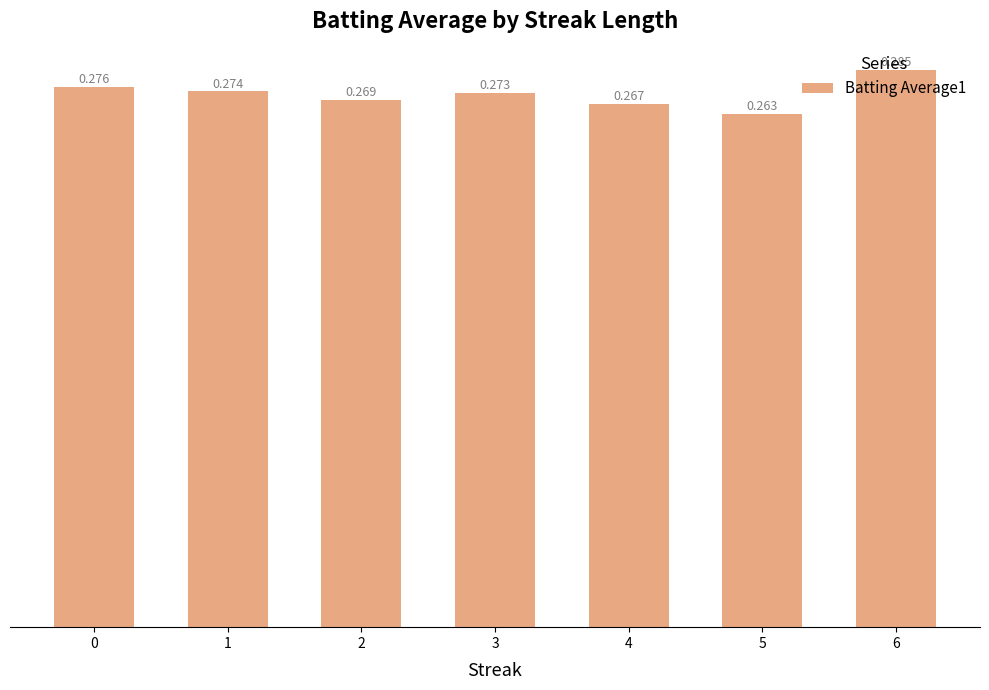

Which label corresponds to the largest value in the chart?

6